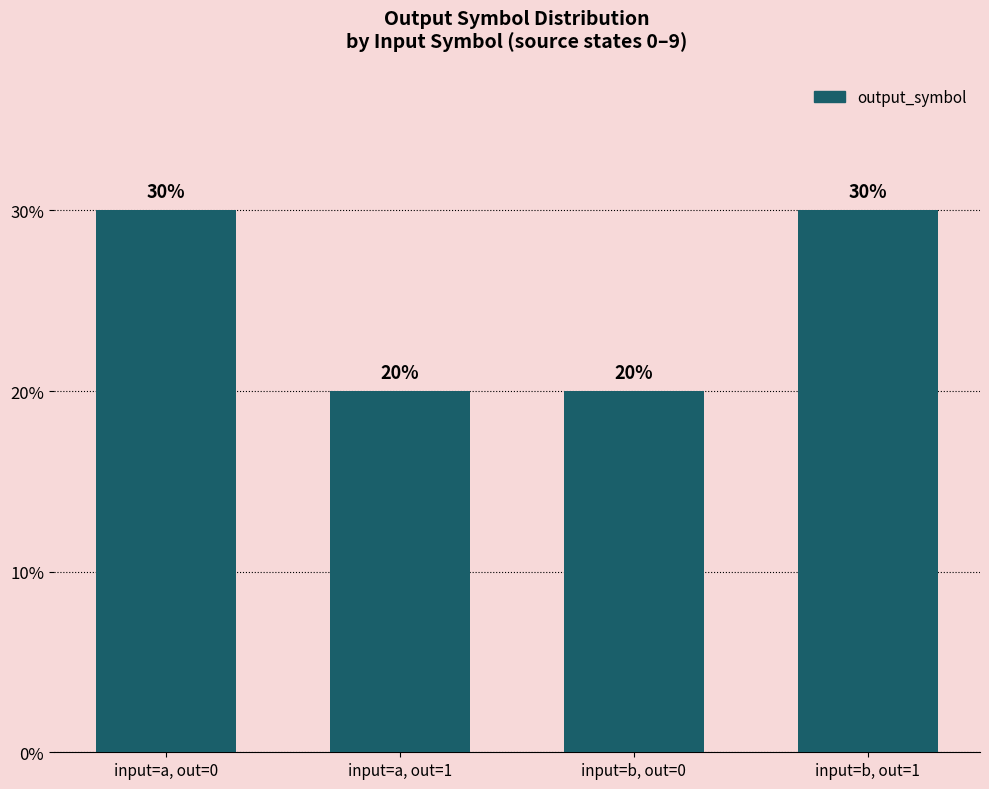

What is the label of the 4th bar from the right?

input=a, out=0